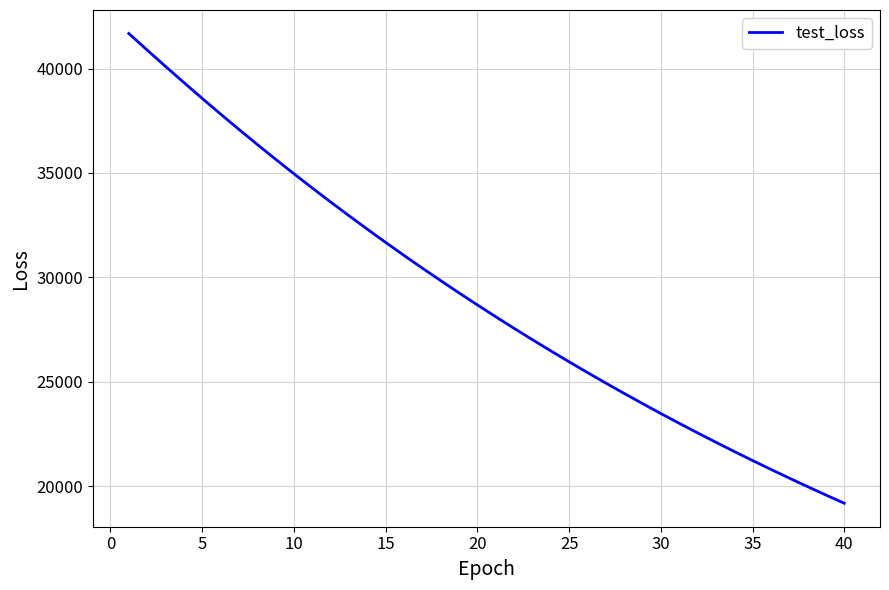

How many categories are shown in the chart?

40